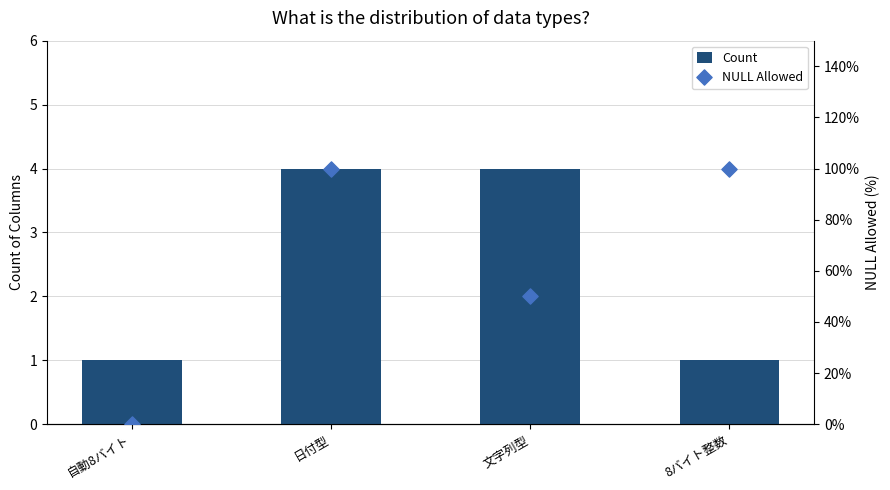

Which series has the largest total across all categories?

Count